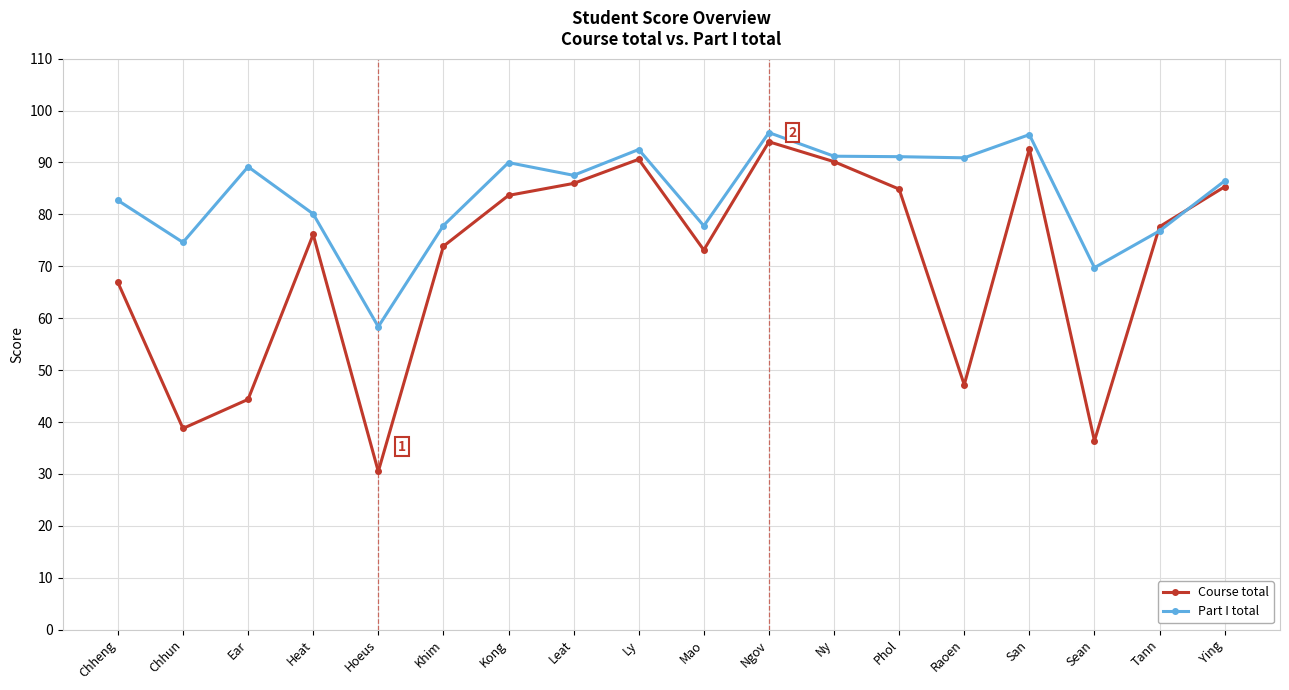

Read the Course total value at San.

92.6